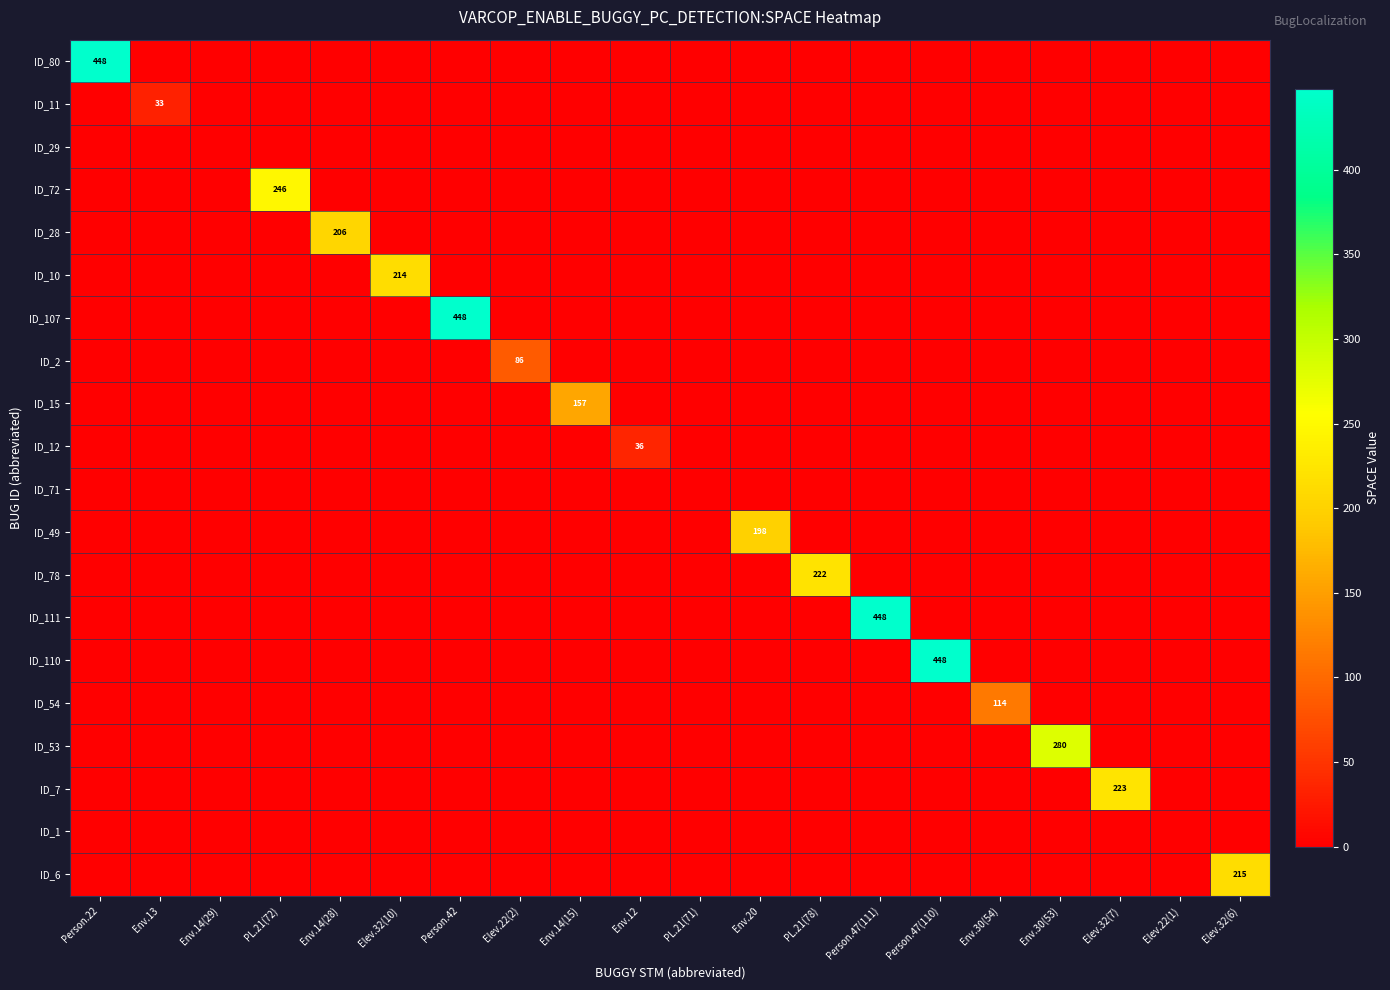

True or false: ID_2 has a value of 86 at Elev.22(2).

True